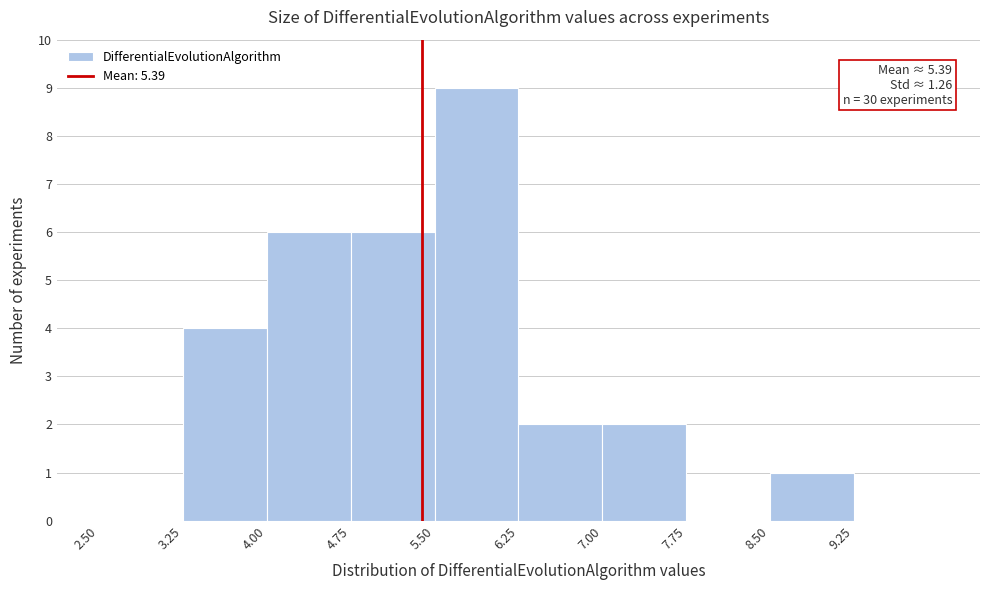

Over which range of the x-axis is the bar tallest?

5.50 to 6.25